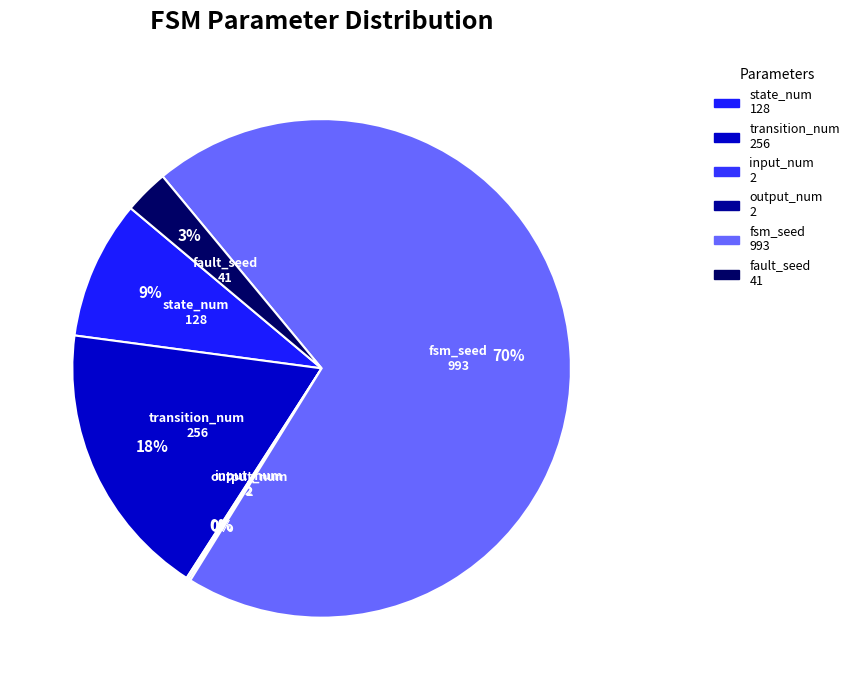

Do state_num and fault_seed together represent more than half of the pie?

No